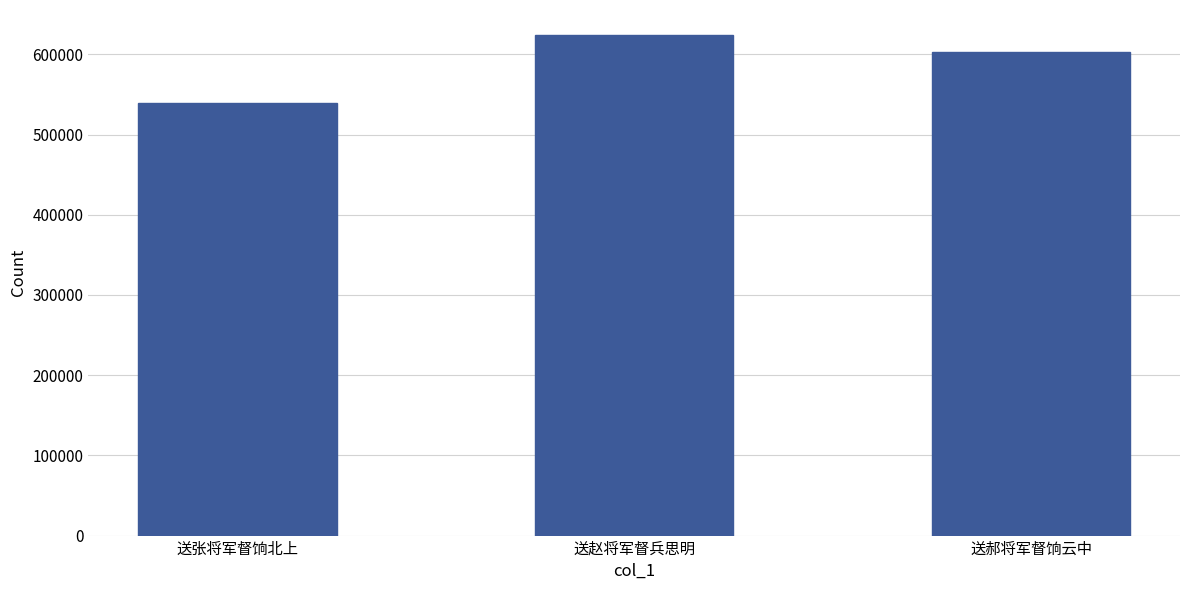

How many distinct data groups are displayed?

1